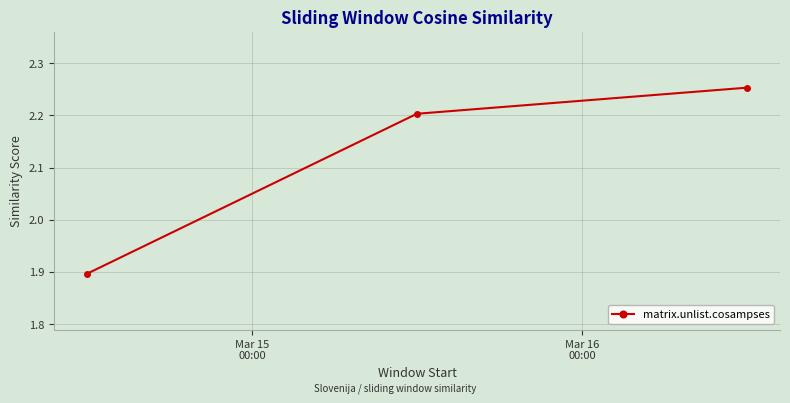

What is the value of the 2nd point from the left?

2.2